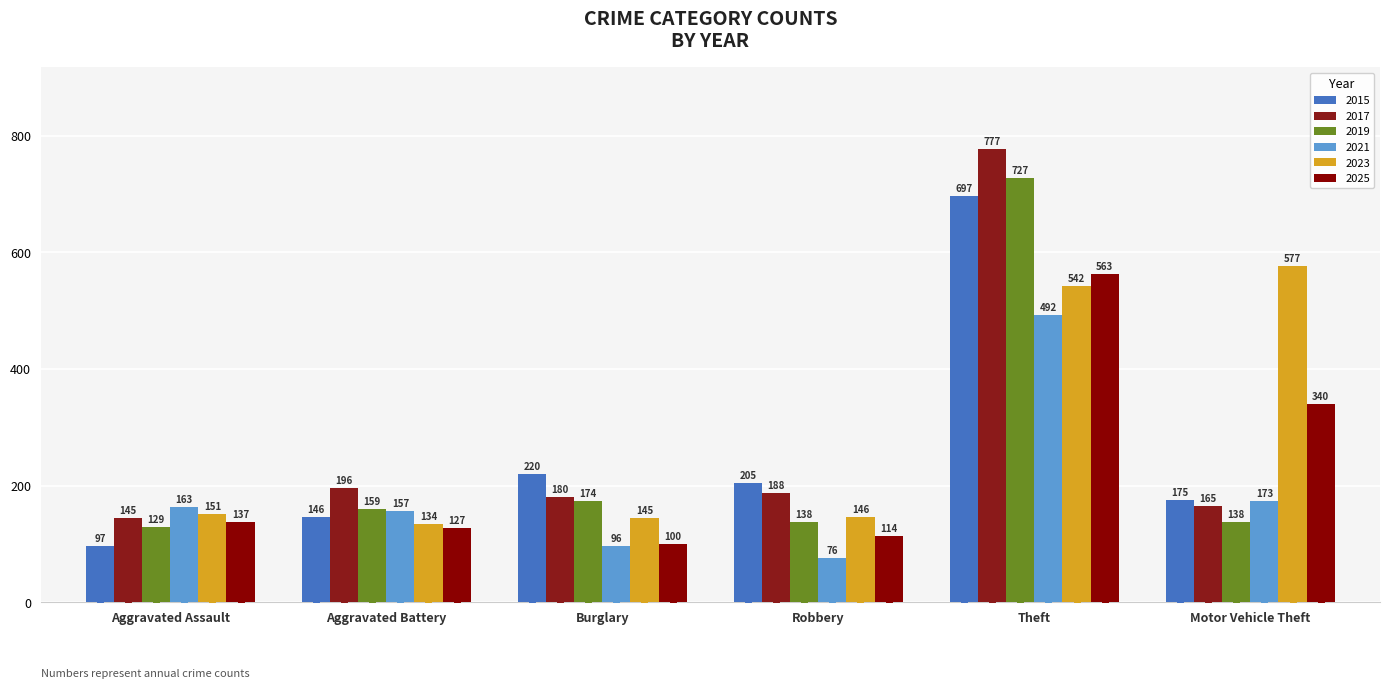

At Motor Vehicle Theft, list the series in order from largest to smallest.

2023, 2025, 2015, 2021, 2017, 2019